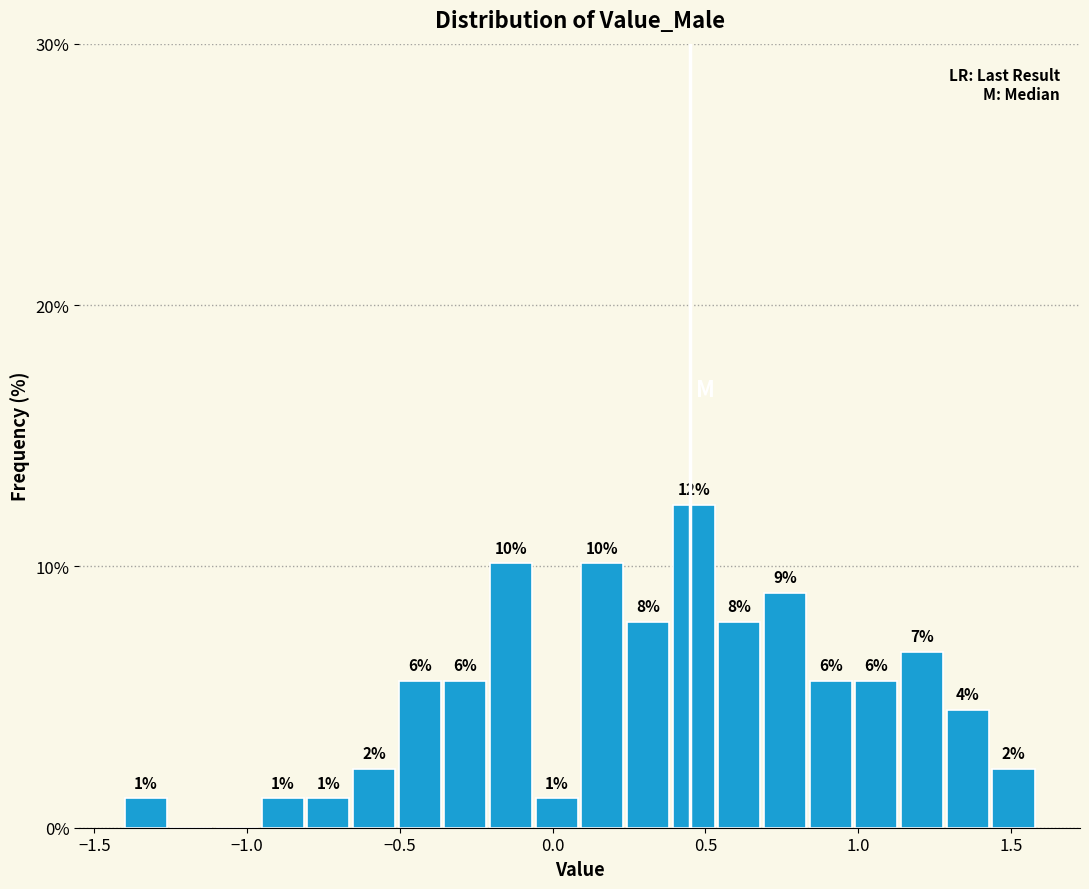

Around what value on the x-axis is the tallest bar? Give the approximate position of its centre, as read against the axis.

0.45